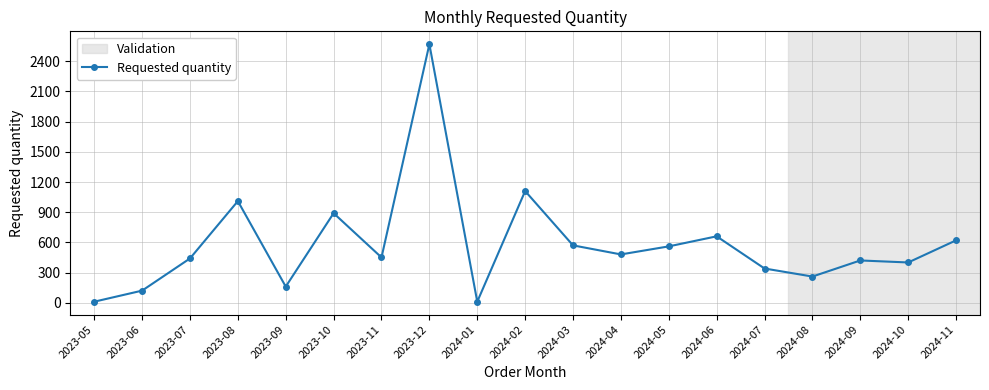

Approximately how many times larger is the value at 2024-07 compared to 2024-05?

0.6